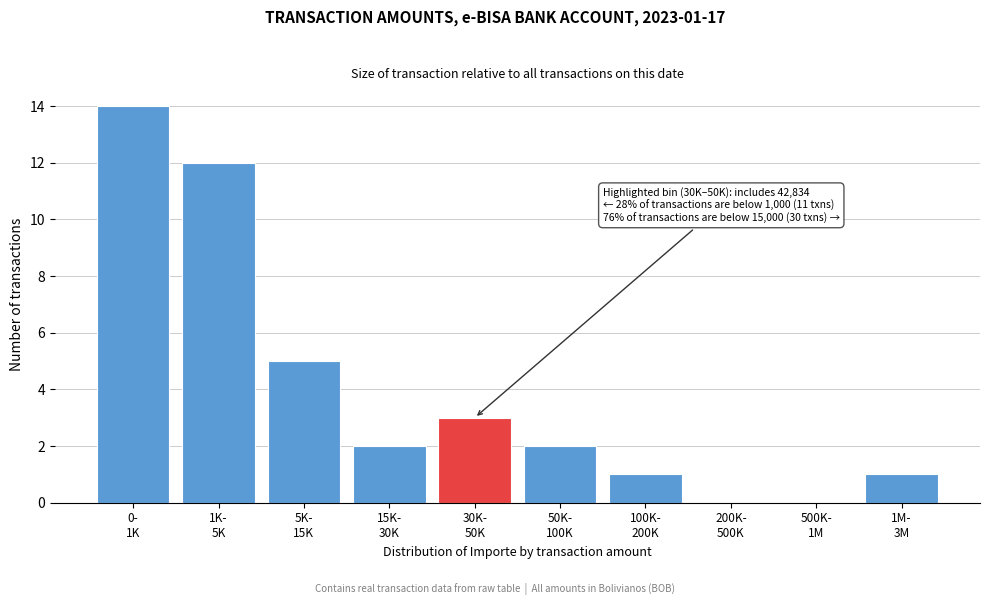

What is the greatest value displayed?

14